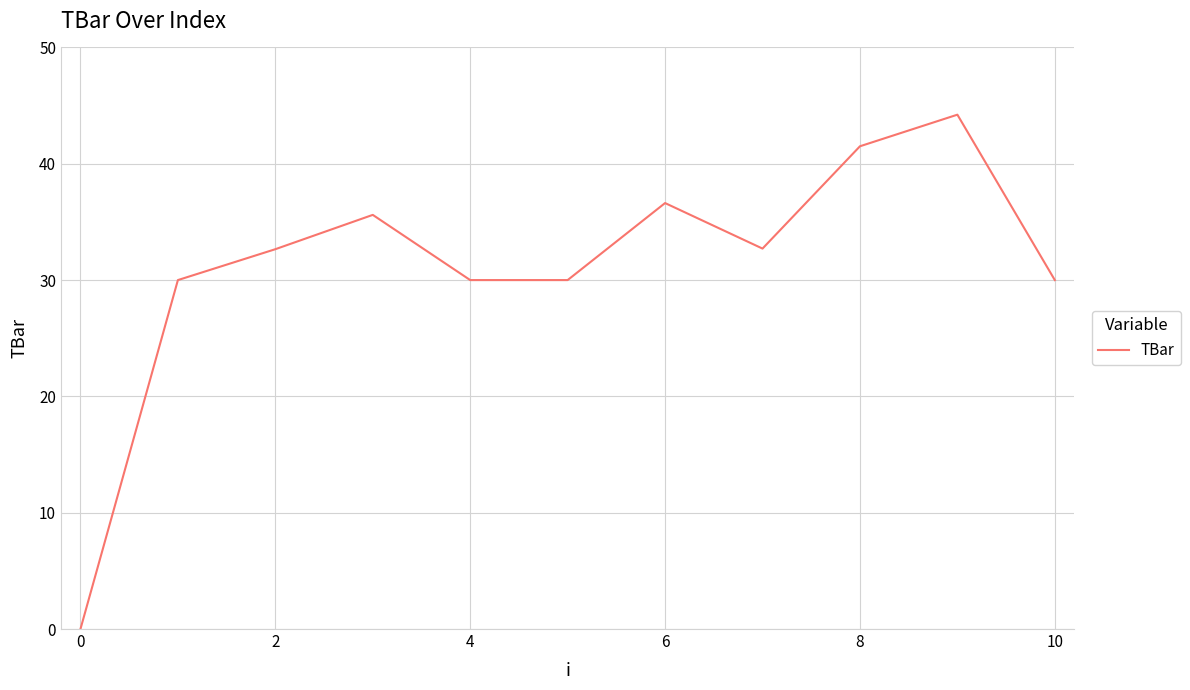

What is the greatest value displayed?

44.2